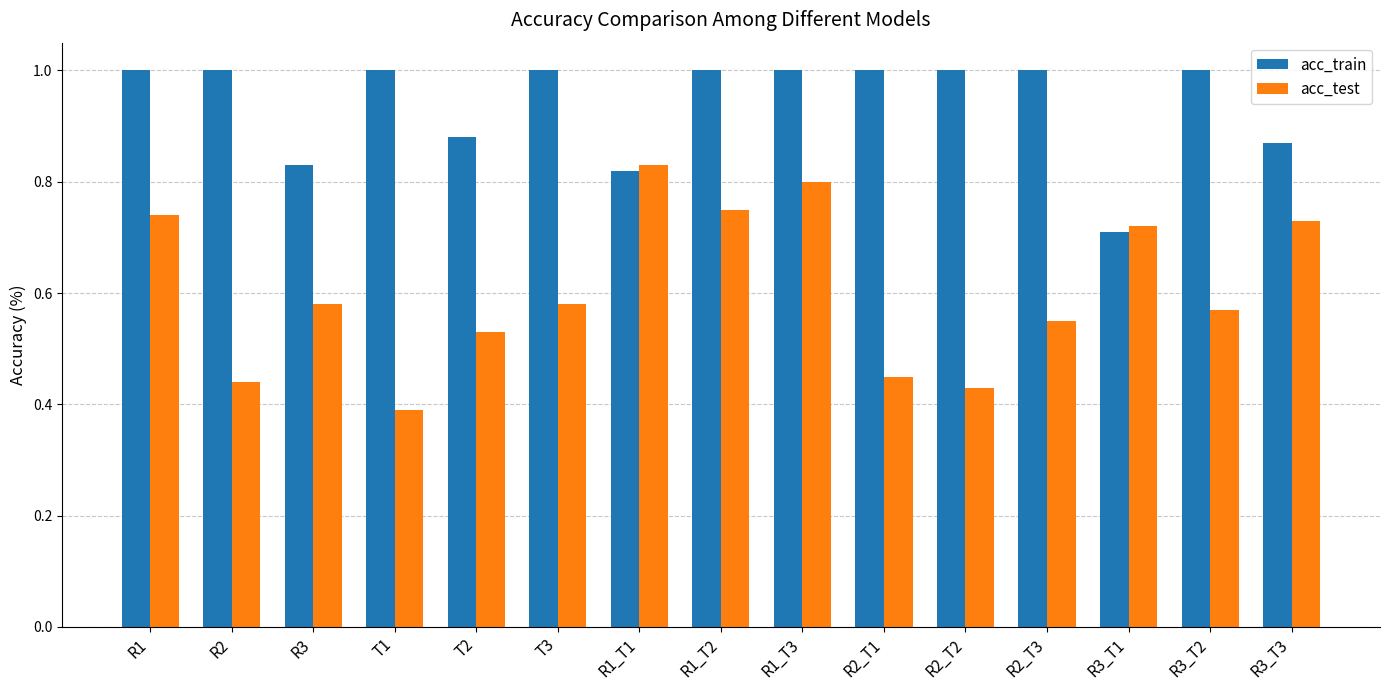

At which category is the sum across all series the highest?

R1_T3